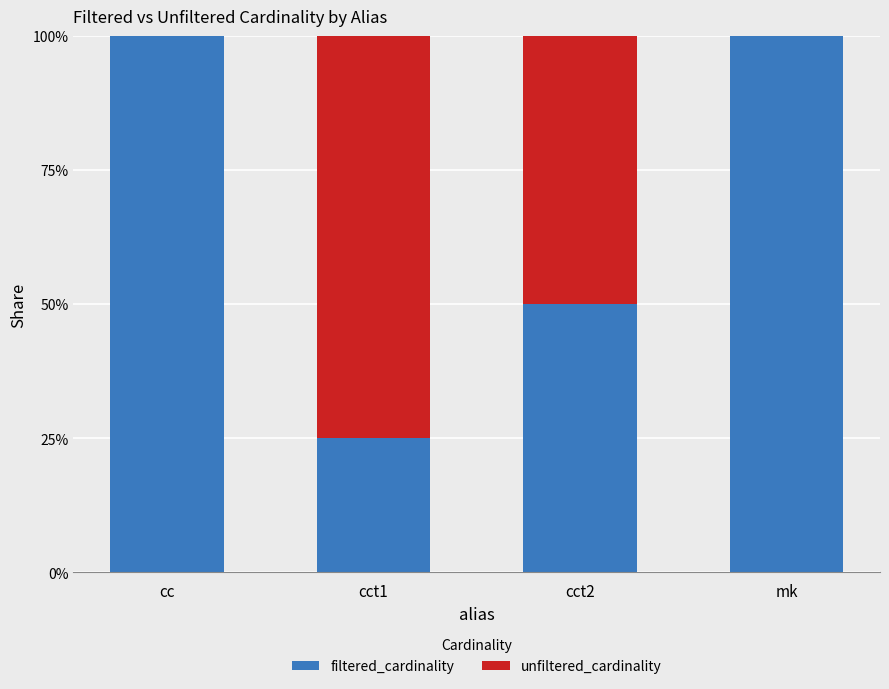

Are the bars horizontal?

No